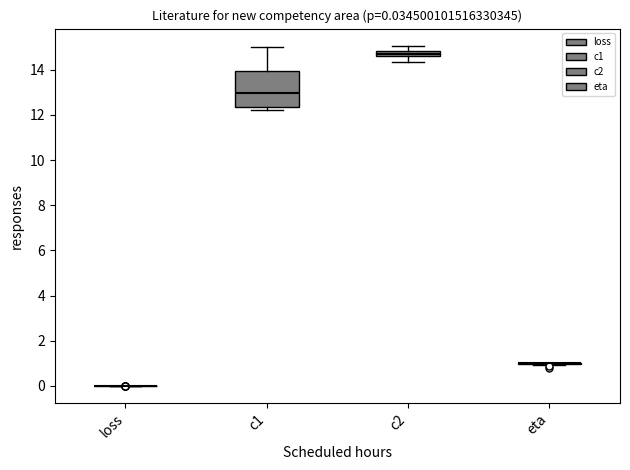

Which box is the tallest, from its lower edge to its upper edge?

c1